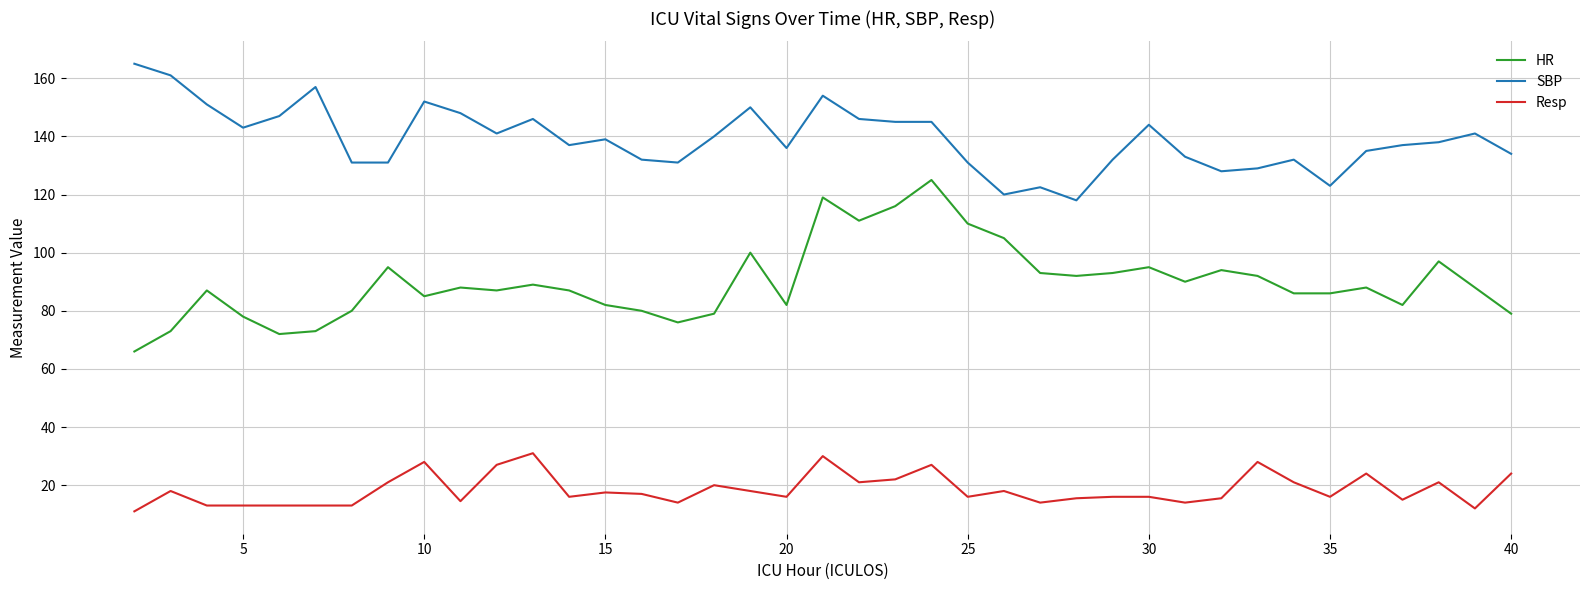

List the series in order of their peak value, highest first.

SBP, HR, Resp